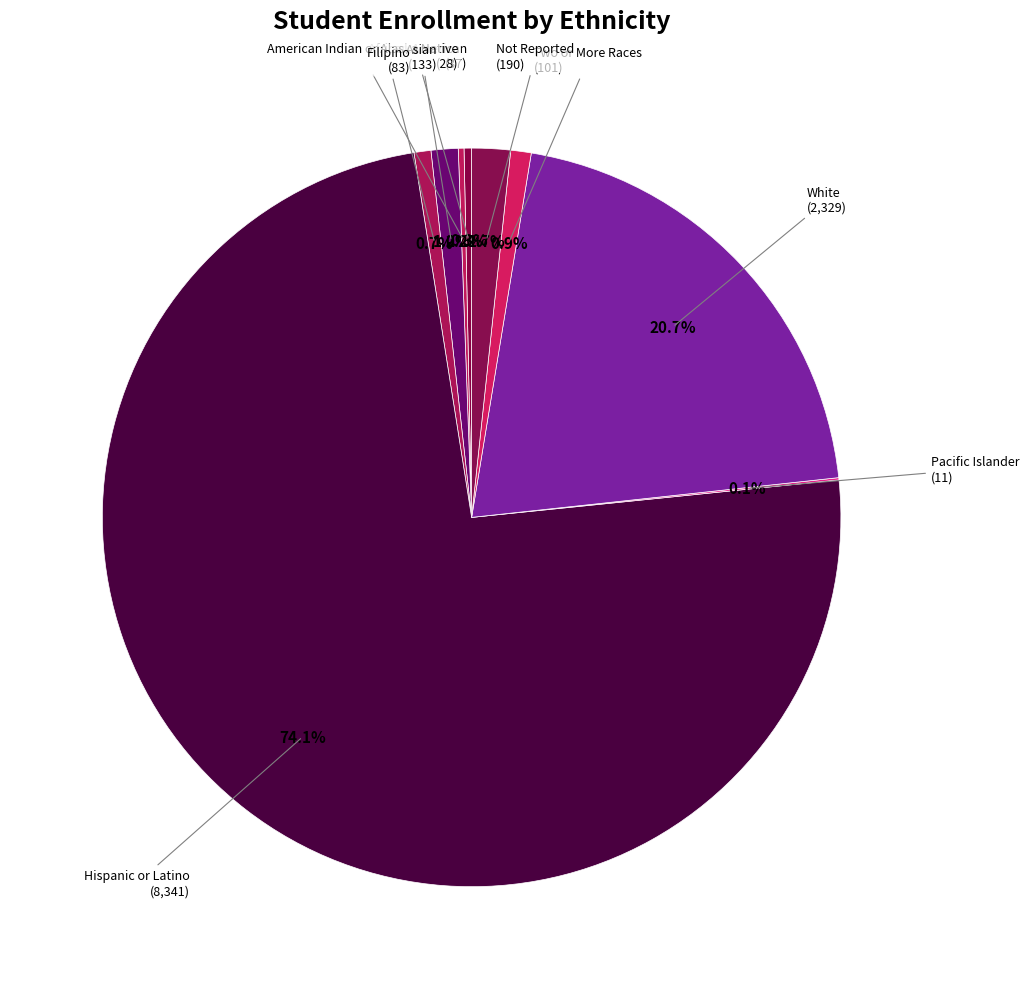

Which slice is the smallest?

Pacific Islander